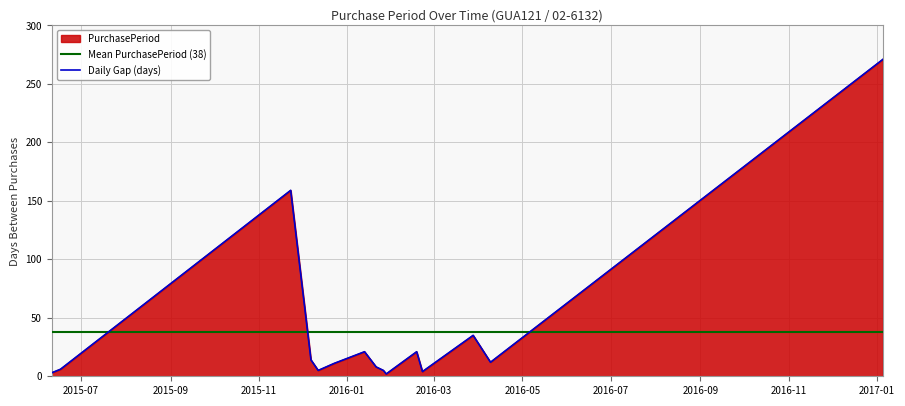

What is the average value?

38